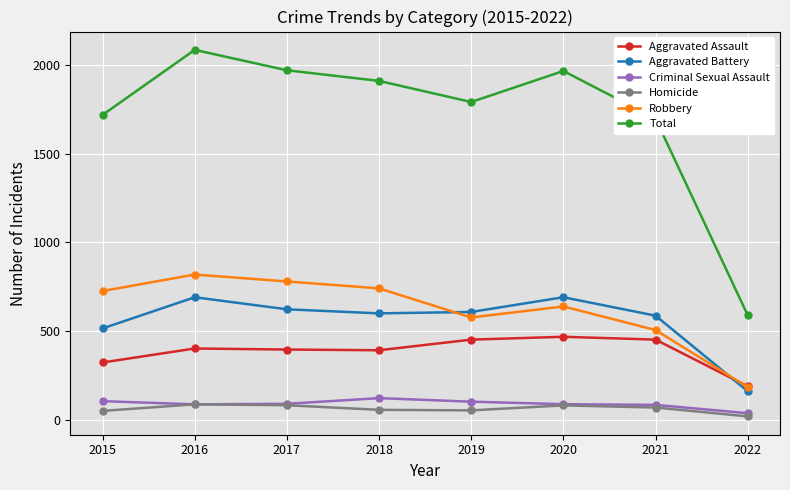

Which category has the lowest value in the Robbery series?

2022